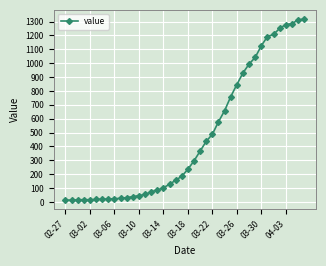

What is the average value?

467